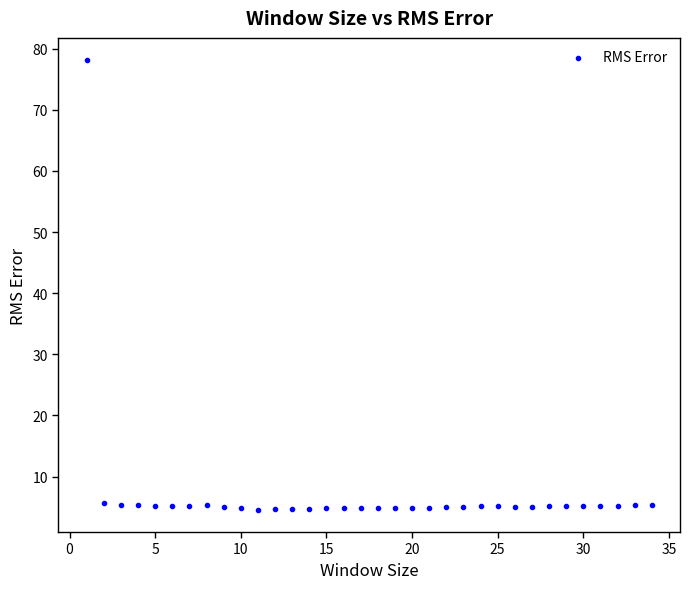

What is the range of Y values (max minus min)?

73.5